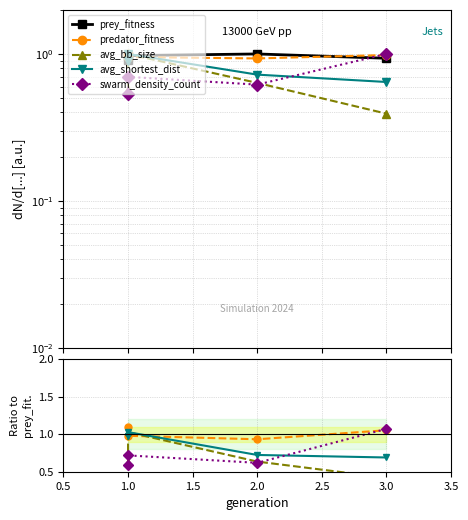

True or false: avg_shortest_dist and avg_bb_size intersect in this chart.

False